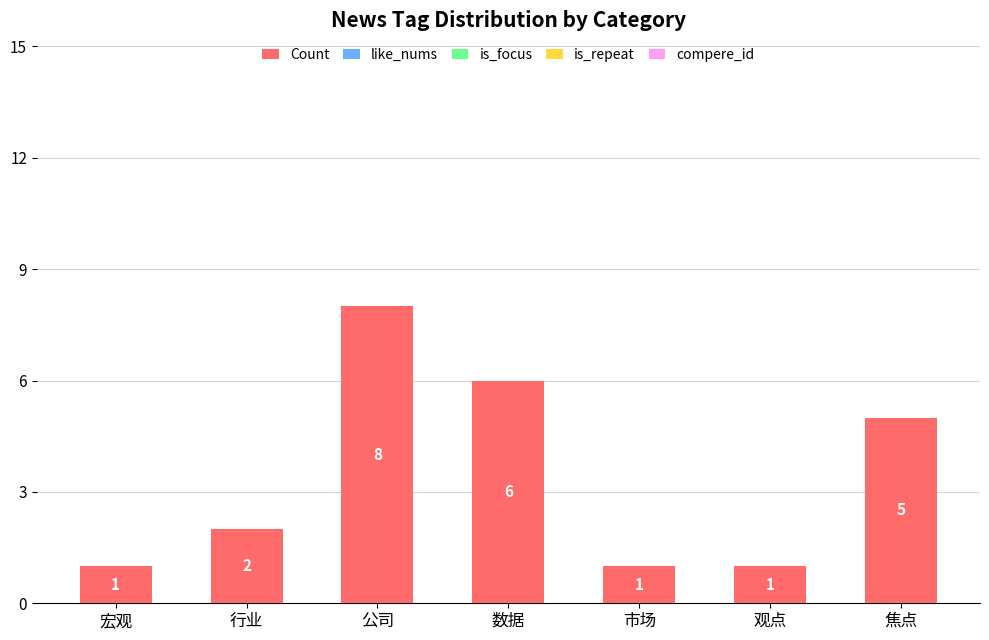

Which category has the highest value across all series?

公司